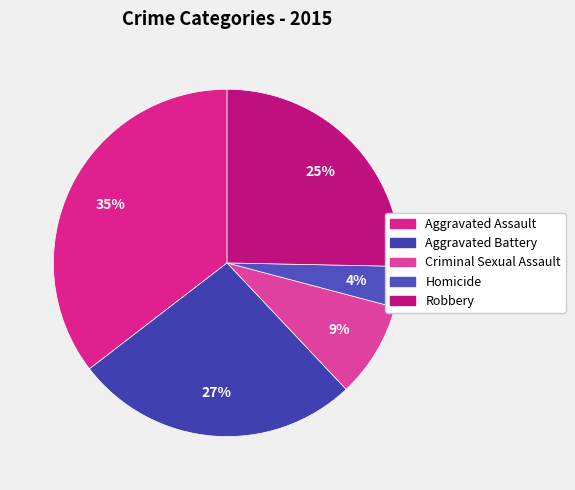

To the nearest percent, what is the difference between the Criminal Sexual Assault and Homicide slice percentages?

5%